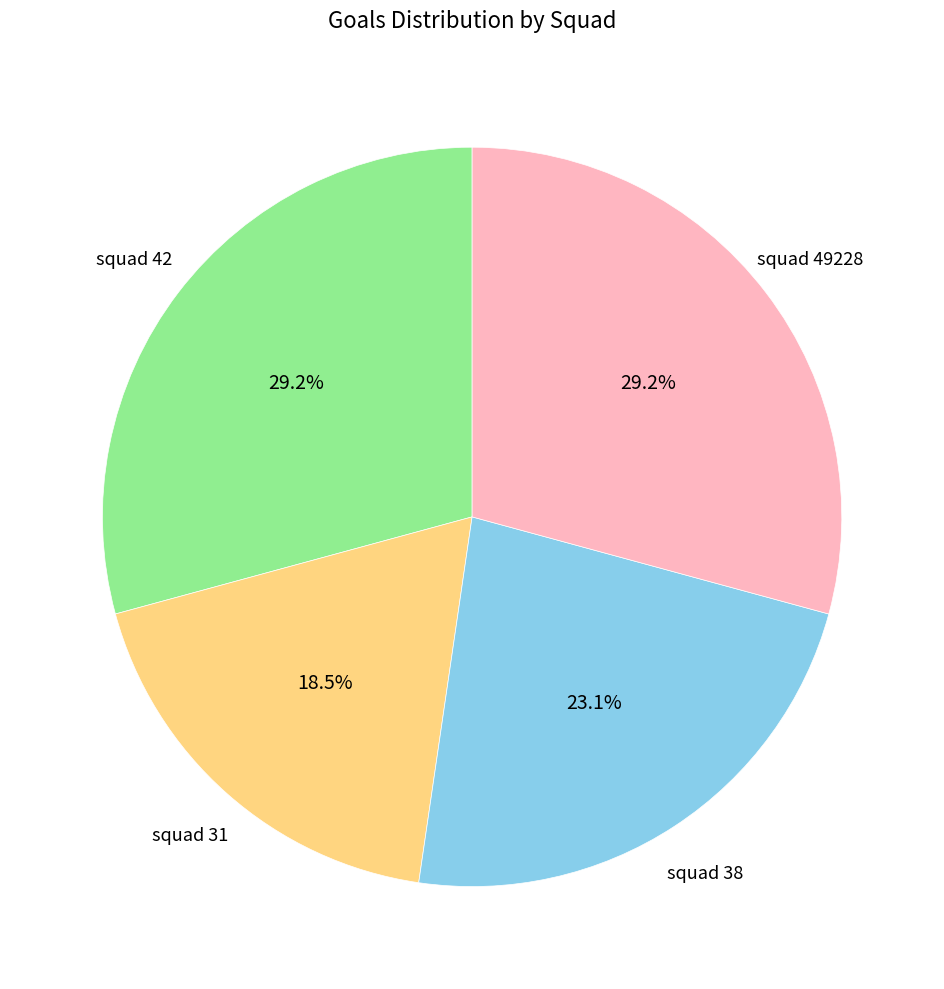

Does any single category account for the majority?

No